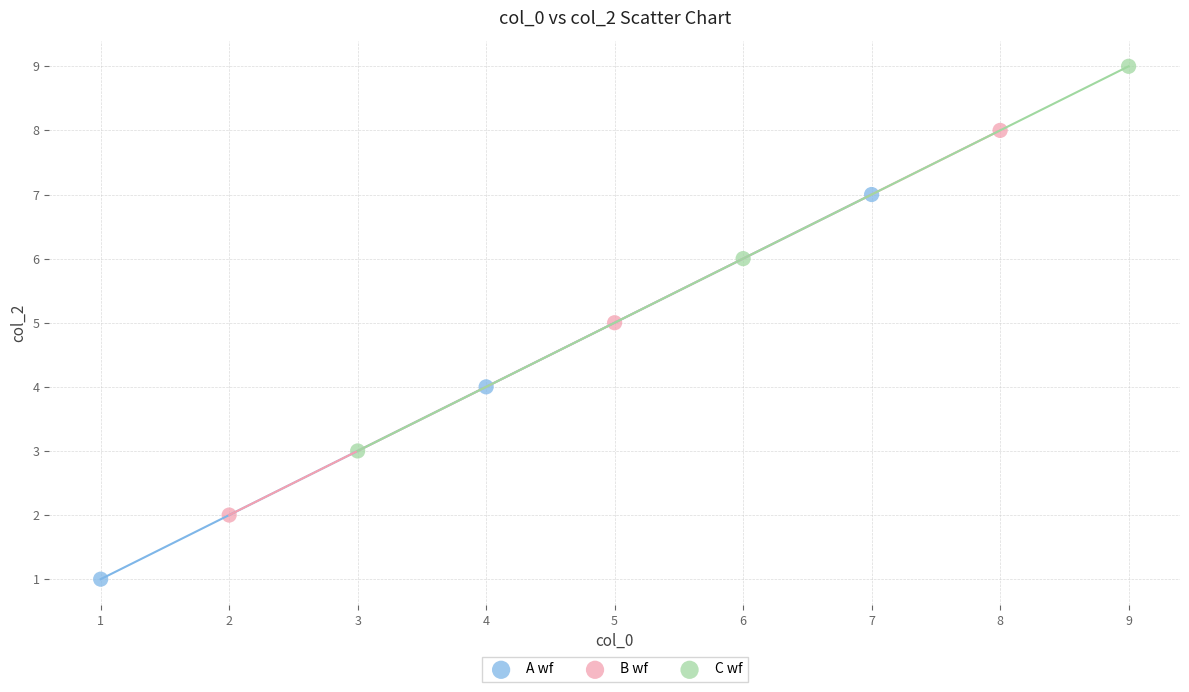

Which series contains the highest Y value?

C wf